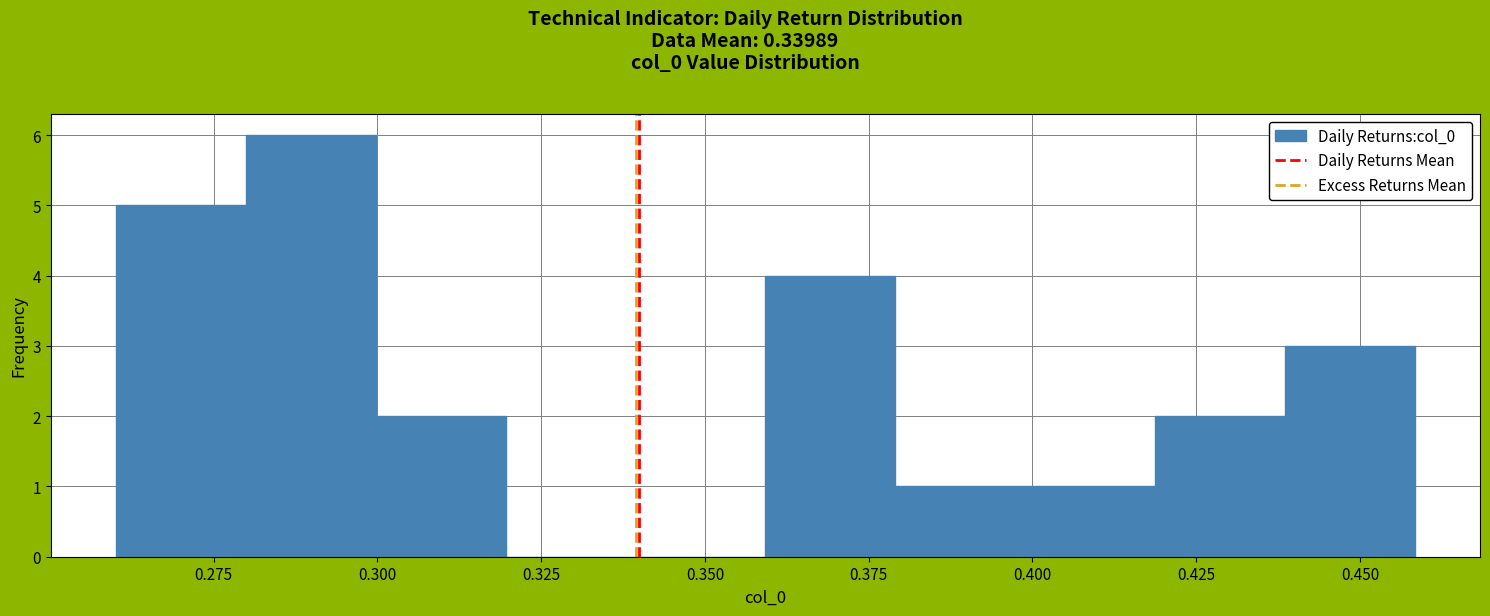

Around what value on the x-axis is the tallest bar? Give the approximate position of its centre, as read against the axis.

0.290